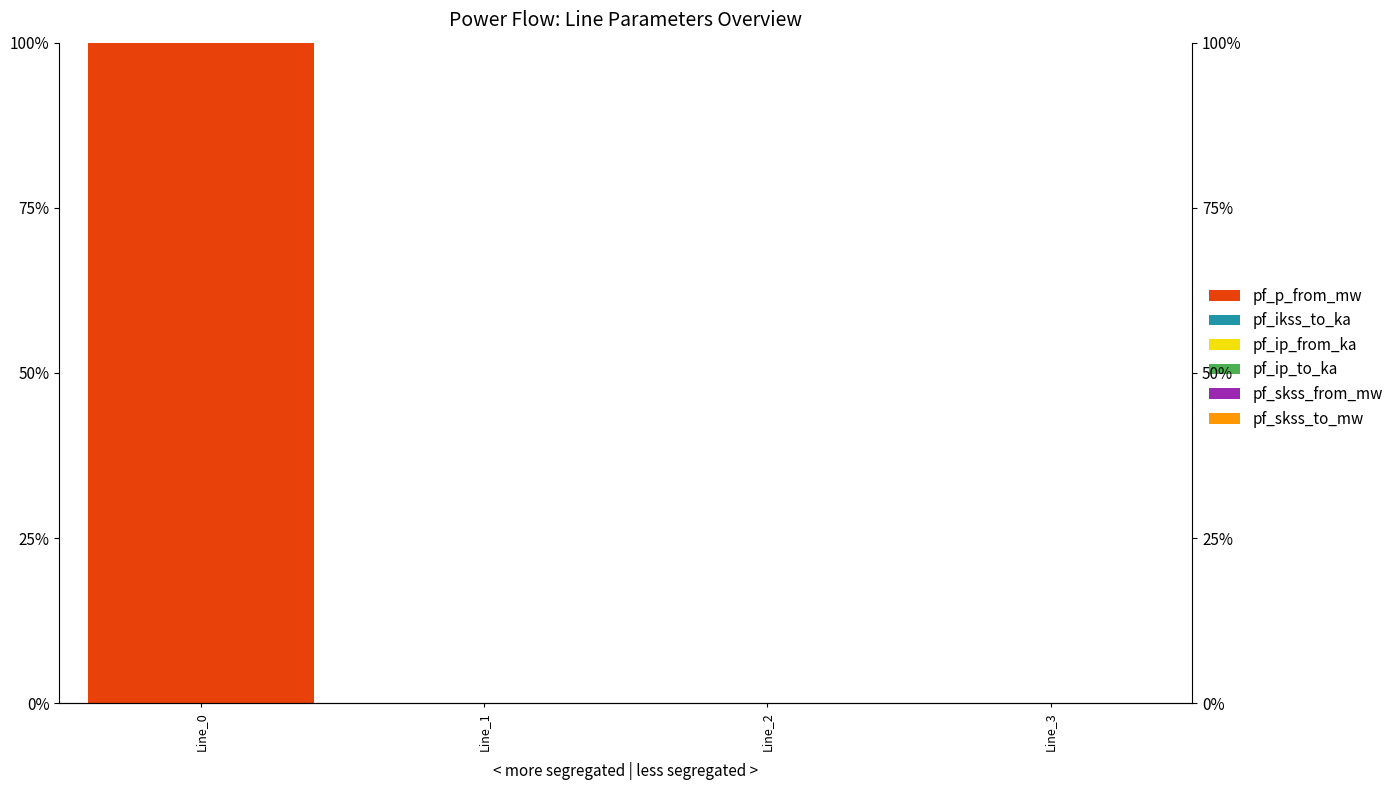

How many series are shown in this chart?

6